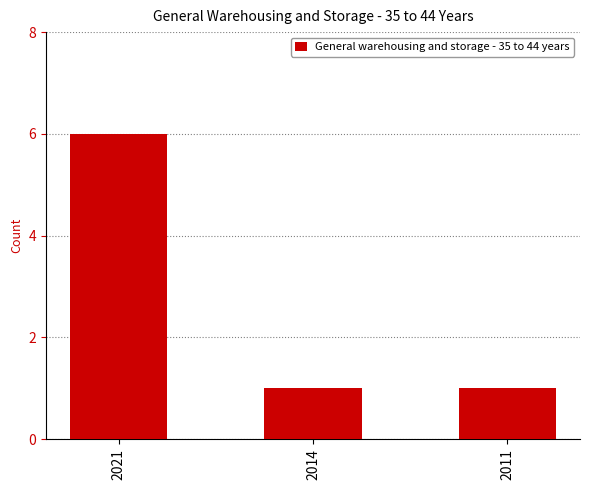

What is the sum of all values?

8